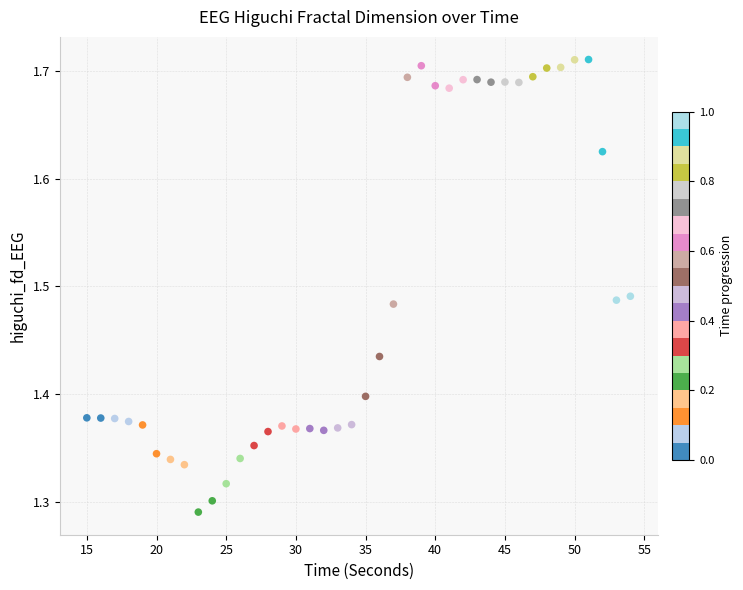

What is the range of Y values (max minus min)?

0.4